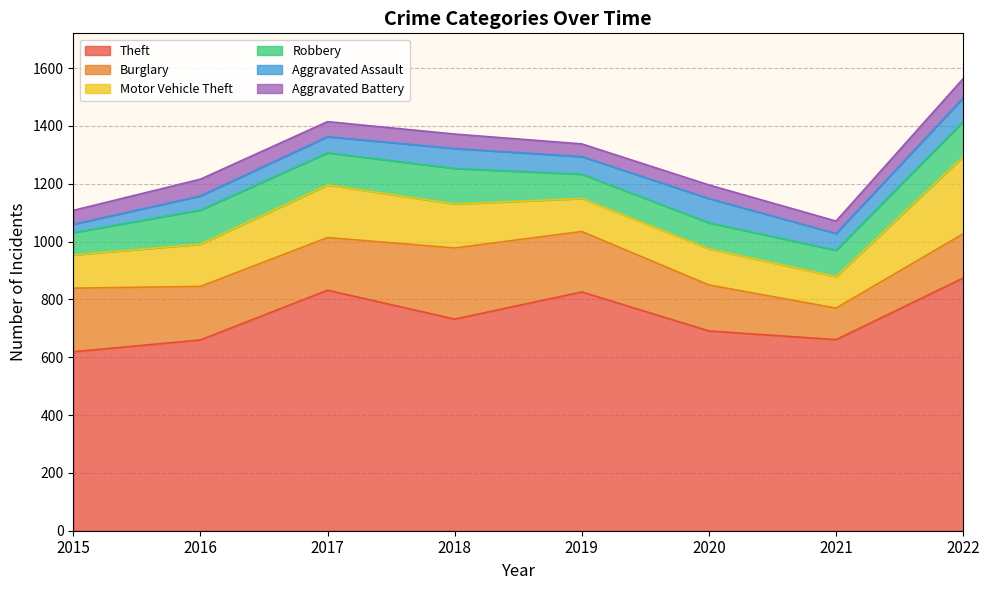

Which series has the largest total across all categories?

Theft